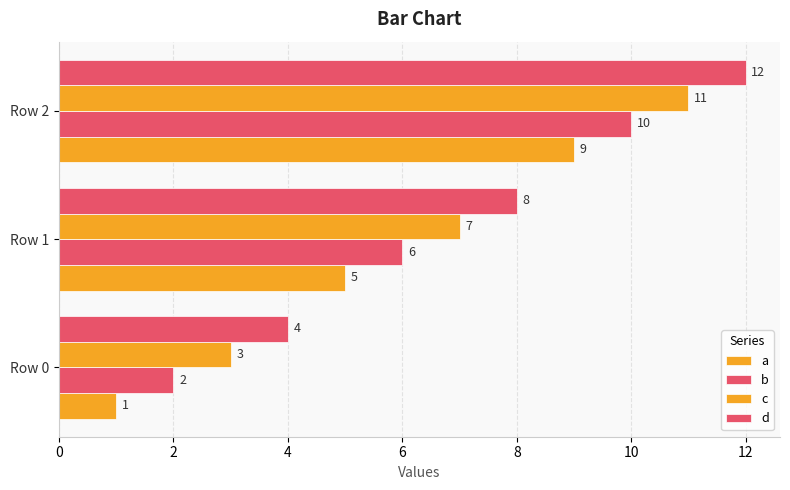

Count the number of categories in the chart.

3